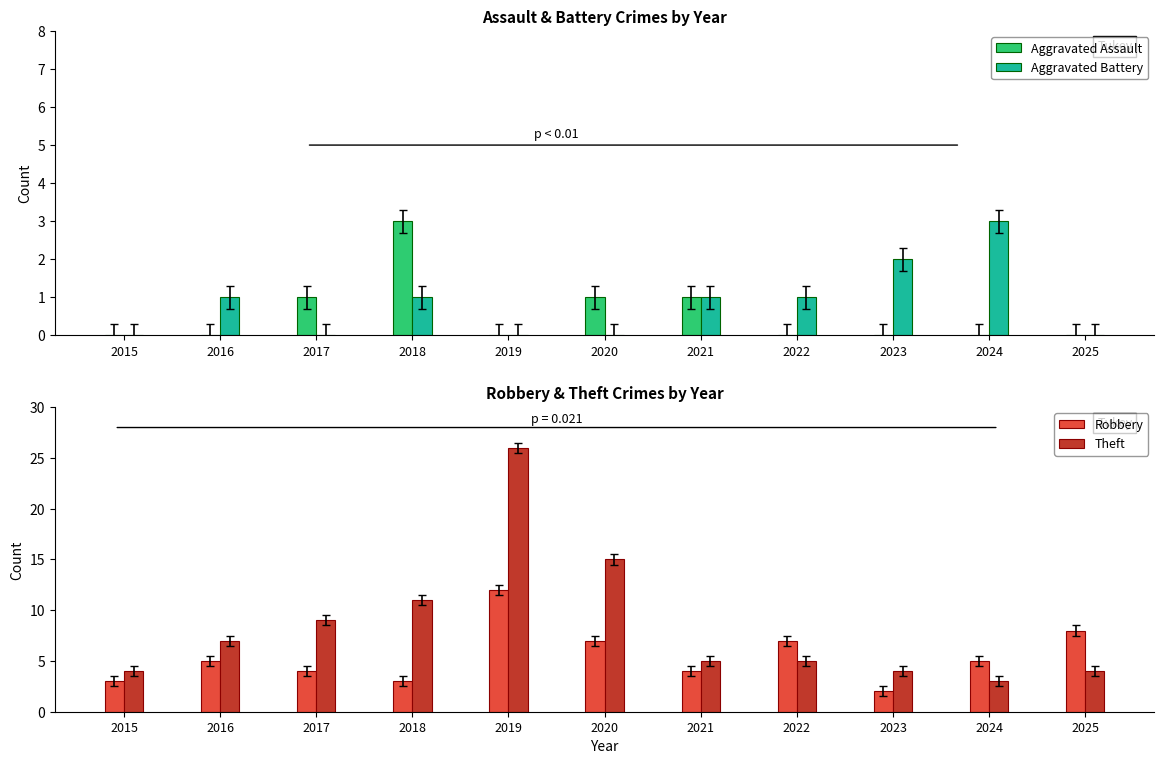

The Robbery series shows 1 at 2017. True or false?

False